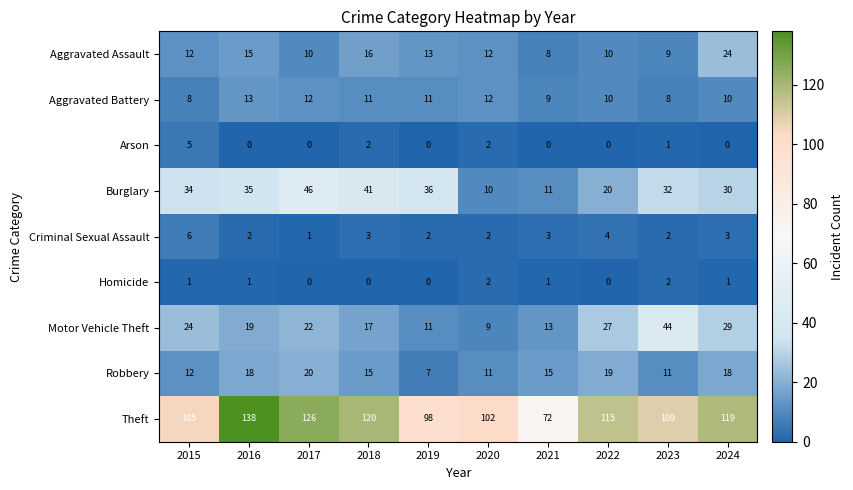

What is the sum of the Theft values at 2020 and 2021?

174